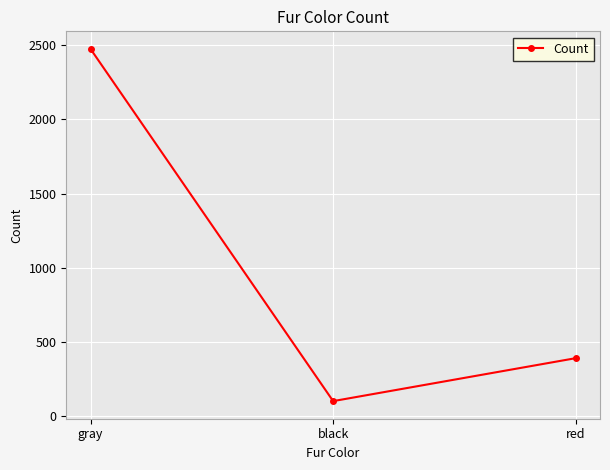

Is this an area chart (filled region under the line)?

No